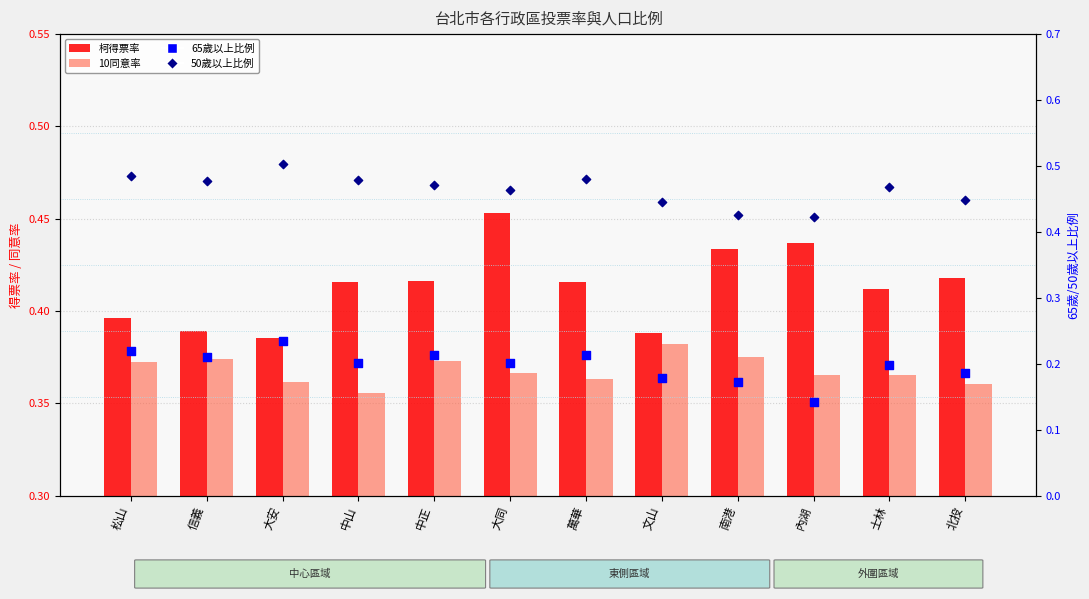

Which series reaches the minimum Y coordinate?

65歲以上比例